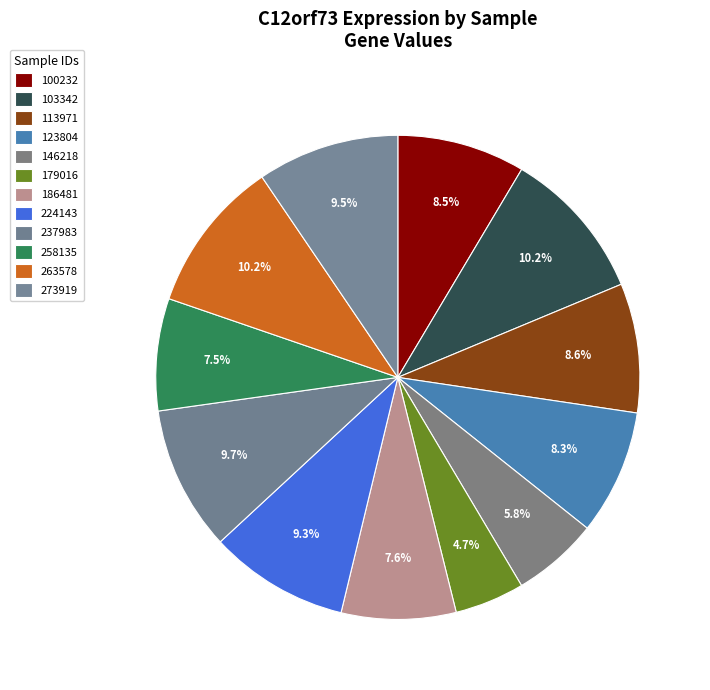

How many segments does this pie chart have?

12